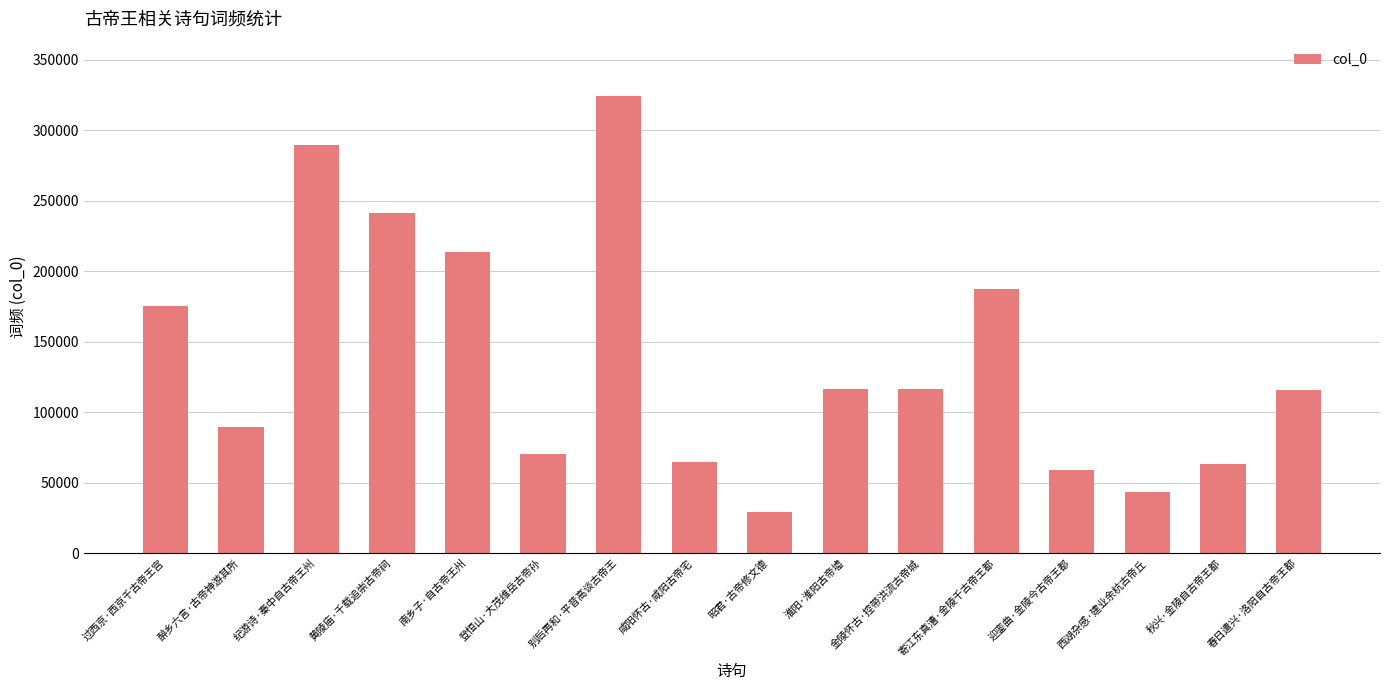

Between 淮阳·淮阳古帝墟 and 西湖杂感·建业余杭古帝丘, which is larger?

淮阳·淮阳古帝墟